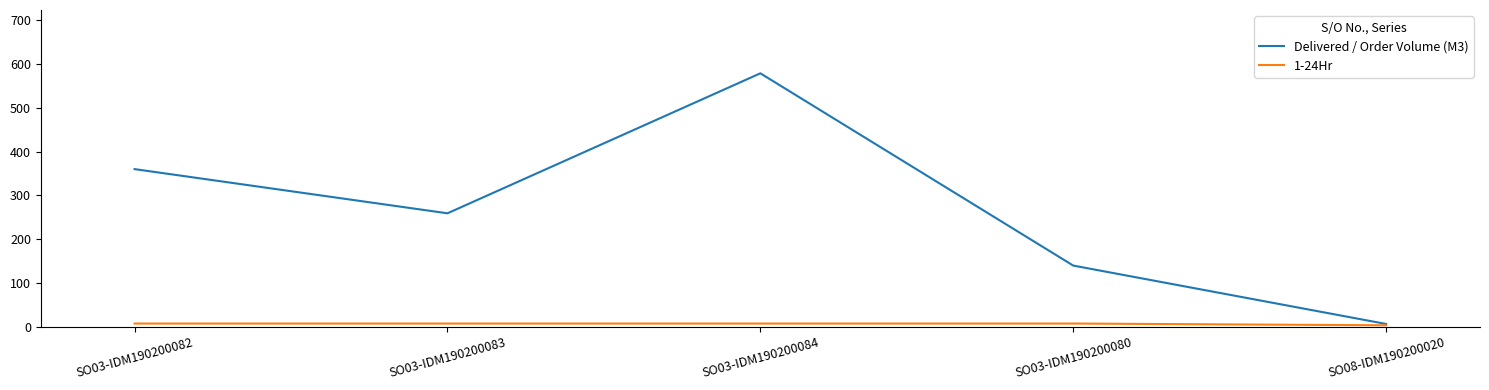

What is the difference between the second highest and second lowest values in the Delivered / Order Volume (M3) series?

220.5